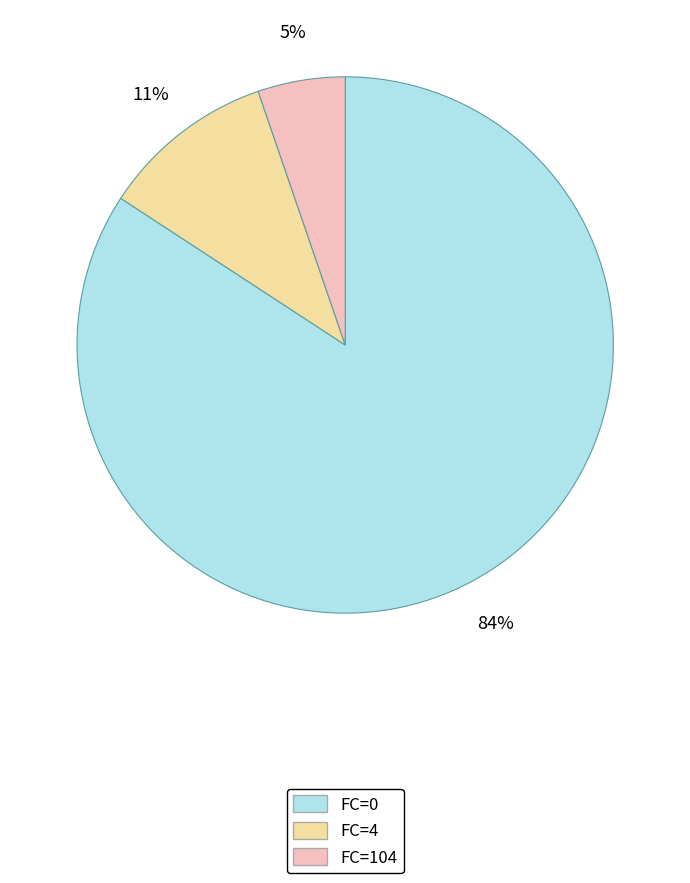

To the nearest percent, what is the difference between the largest and smallest slice percentages?

79%